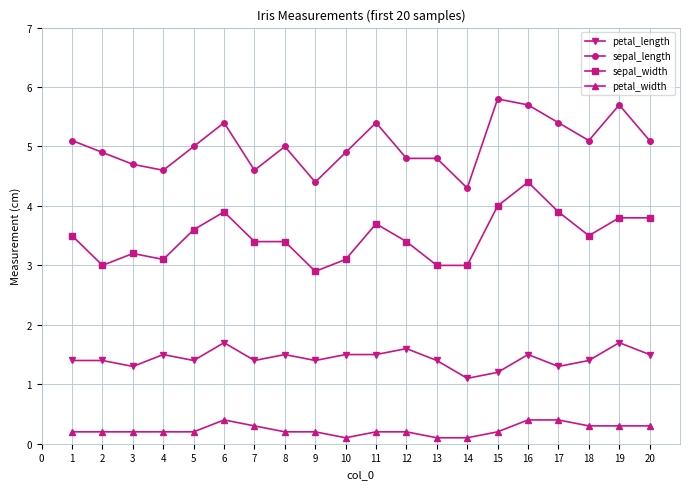

What is the value of the petal_width point at the 10th from the left?

0.1